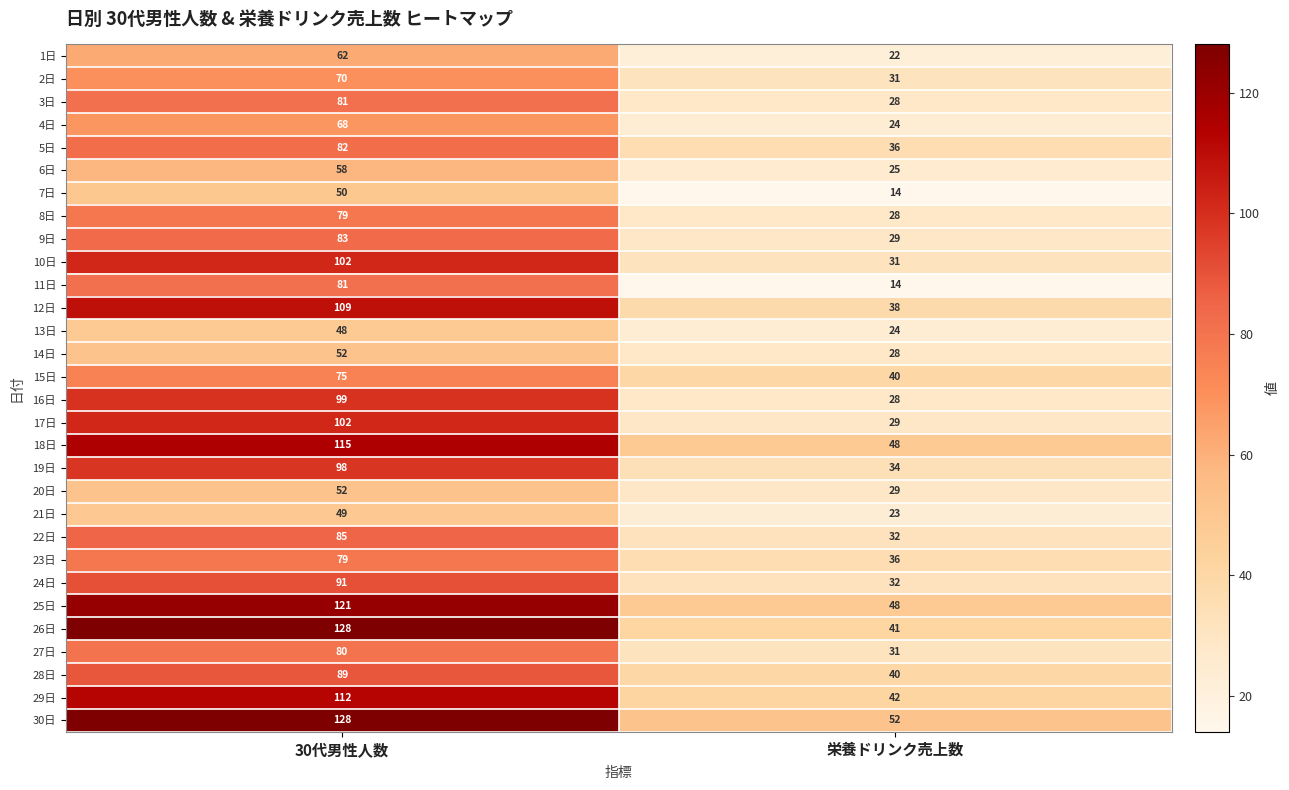

Where is 12日 nearest to the value 73?

栄養ドリンク売上数